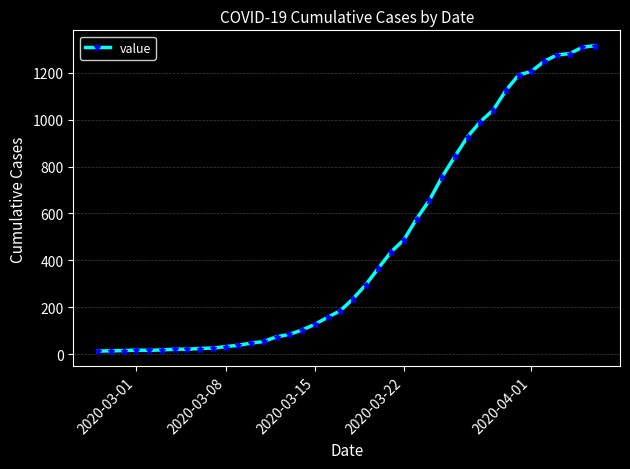

What is the greatest value displayed?

1316